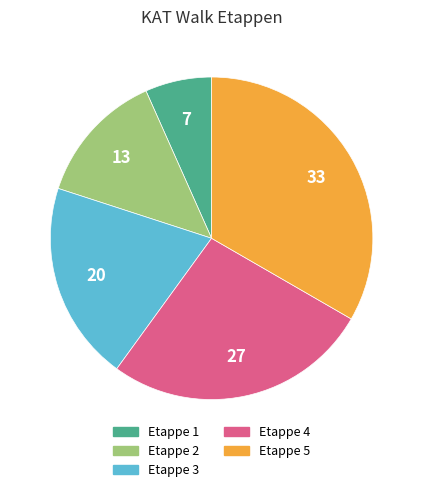

Does Etappe 3 account for over 50% of the chart?

No